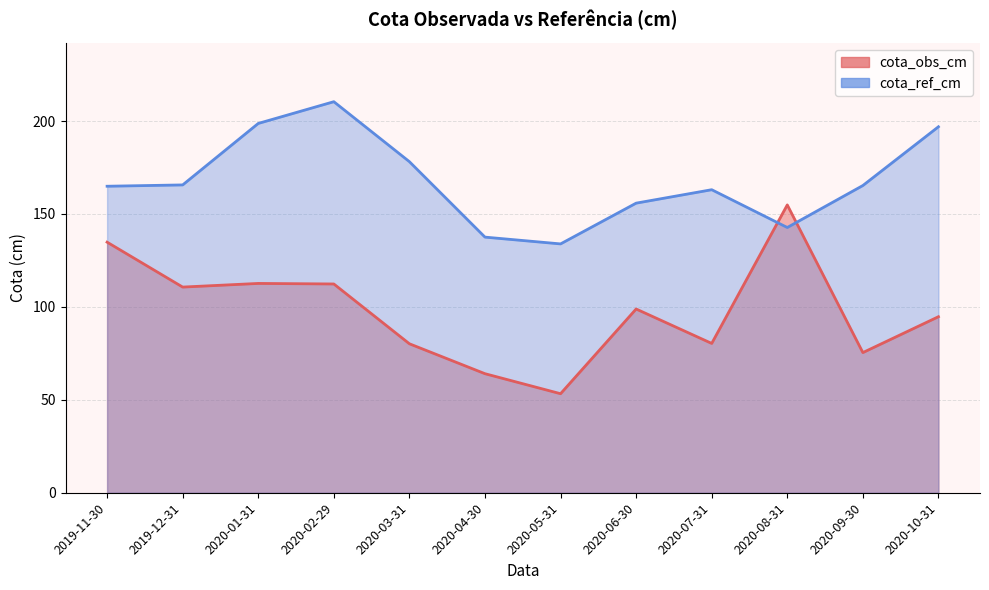

At 2020-03-31, list the series in order from smallest to largest.

cota_obs_cm, cota_ref_cm